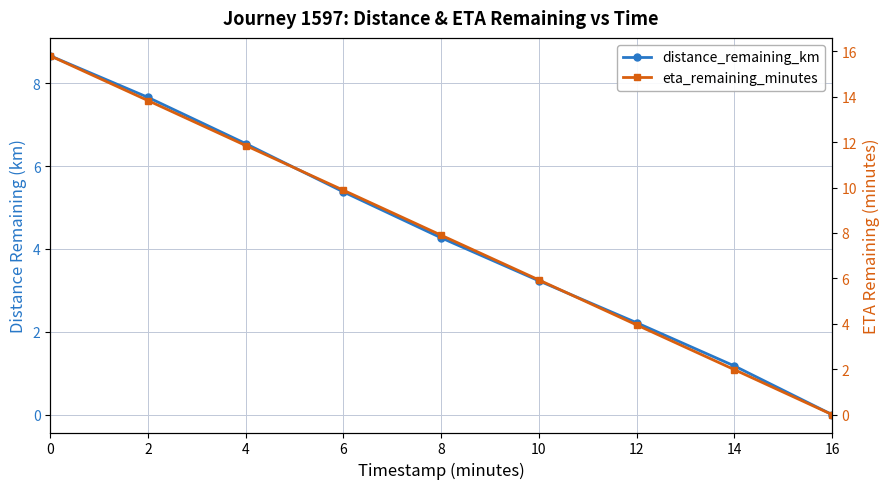

Does the chart have visible grid lines?

Yes